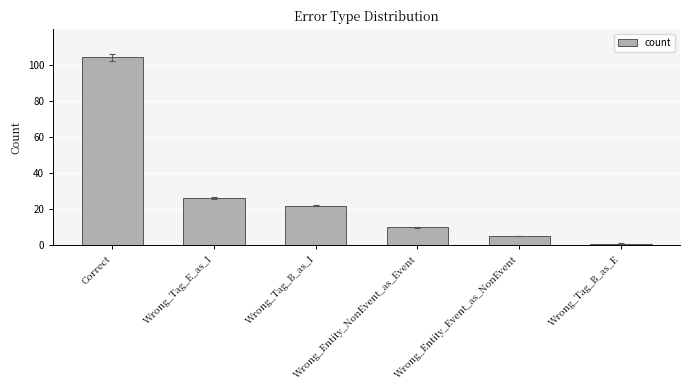

What is the label of the 2nd bar from the right?

Wrong_Entity_Event_as_NonEvent